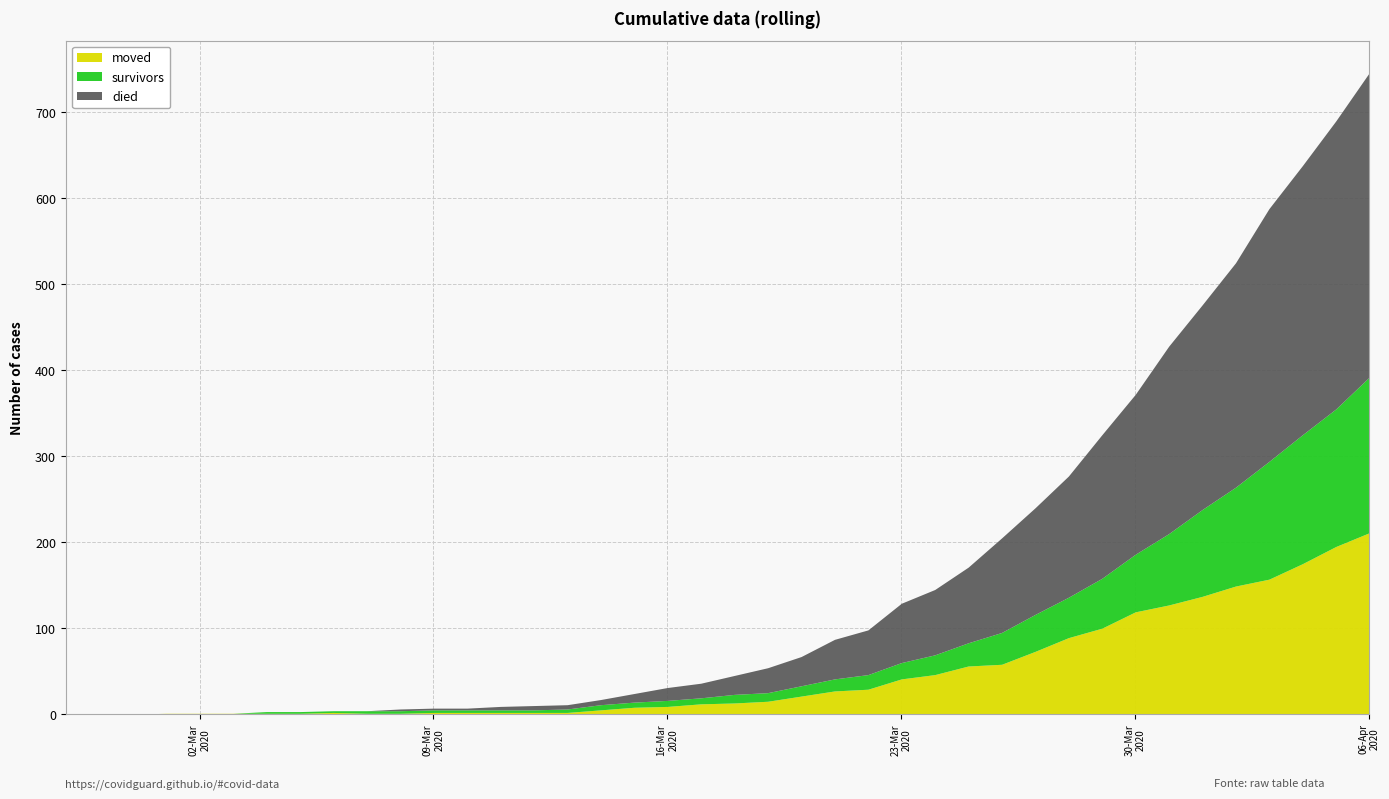

What are all the series names shown in the legend?

moved, survivors, died